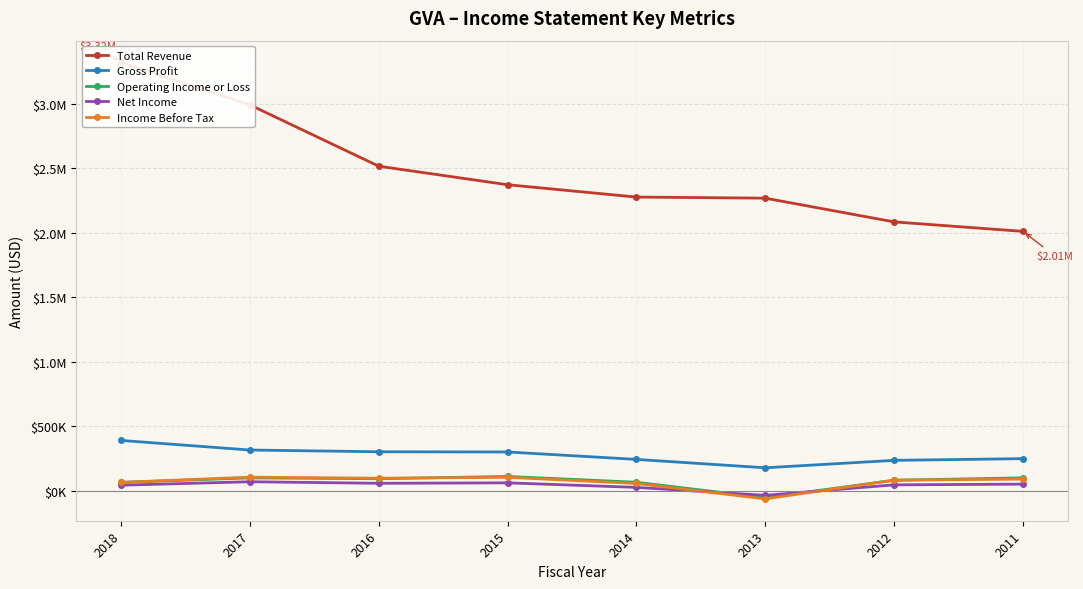

What are all the series names shown in the legend?

Total Revenue, Gross Profit, Operating Income or Loss, Net Income, Income Before Tax